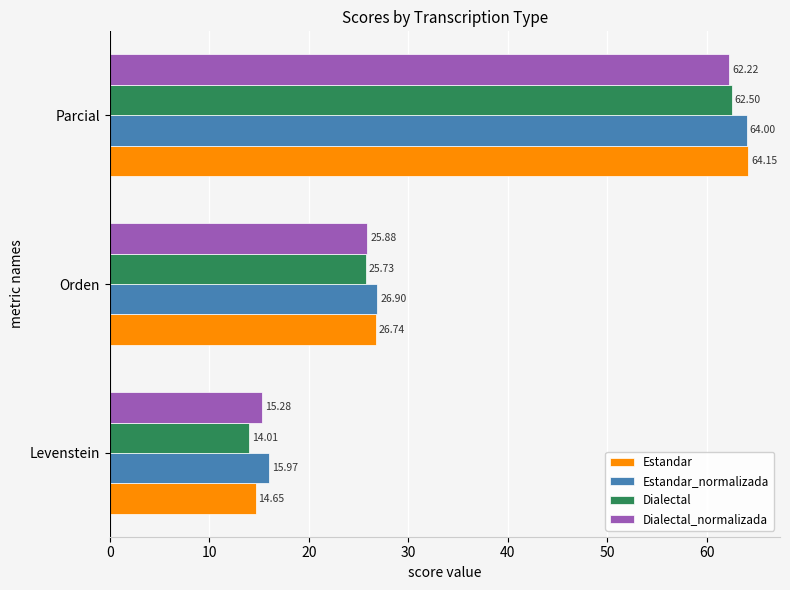

What are all the series names shown in the legend?

Estandar, Estandar_normalizada, Dialectal, Dialectal_normalizada